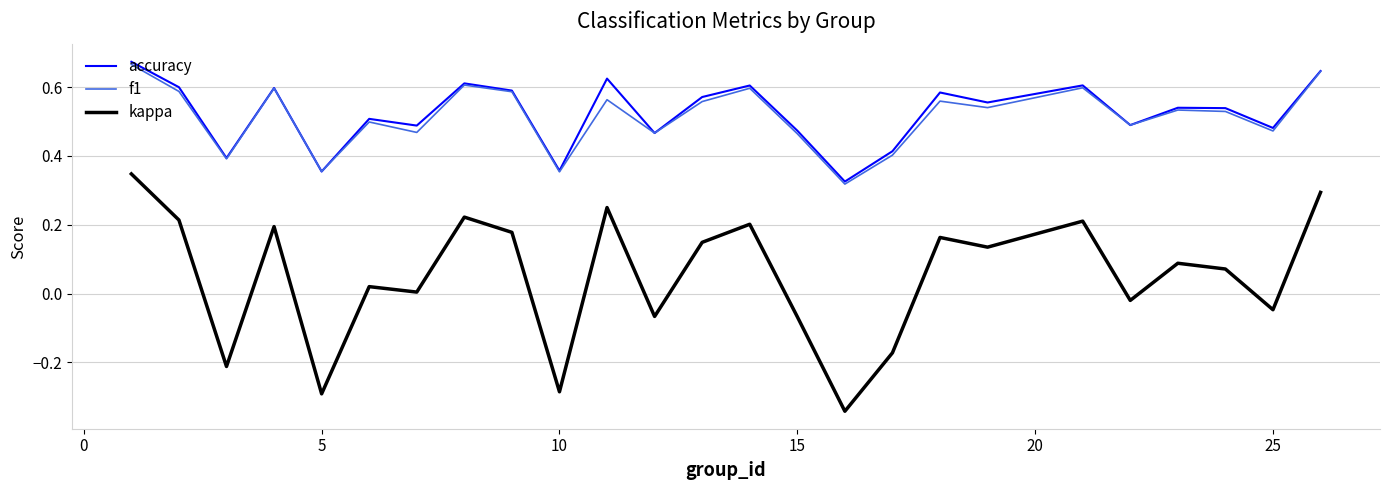

True or false: kappa and f1 intersect in this chart.

False